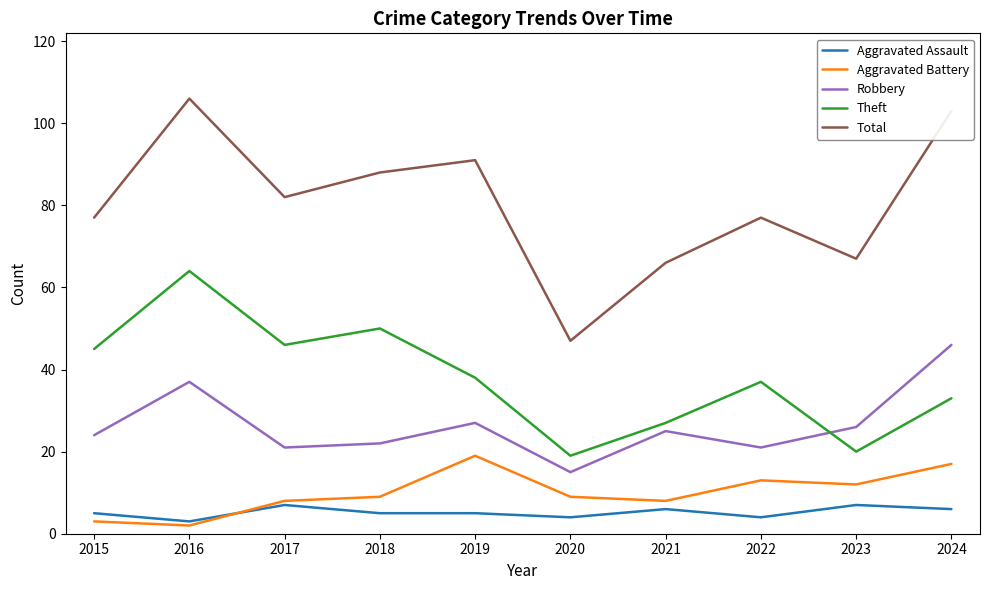

Between 2015 and 2019, which series saw the biggest shift?

Aggravated Battery